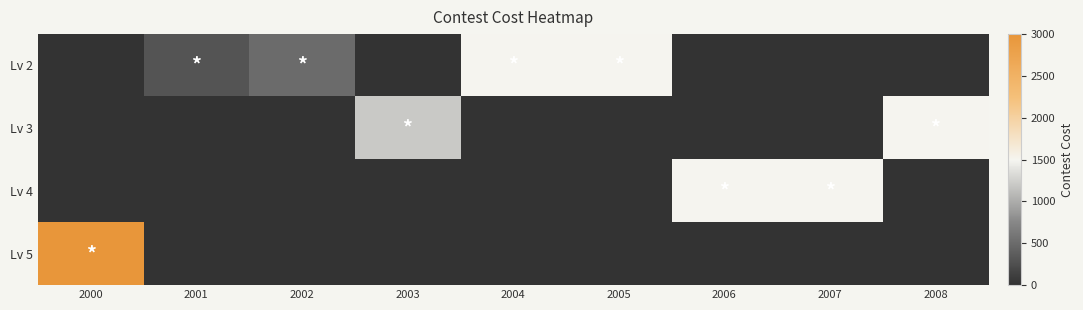

Reading left to right, list all the values displayed in this chart.

Lv 2: 2000=0	2001=300	2002=500	2003=0	2004=1500	2005=1500	2006=0	2007=0	2008=0
Lv 3: 2000=0	2001=0	2002=0	2003=1200	2004=0	2005=0	2006=0	2007=0	2008=1500
Lv 4: 2000=0	2001=0	2002=0	2003=0	2004=0	2005=0	2006=1500	2007=1500	2008=0
Lv 5: 2000=3000	2001=0	2002=0	2003=0	2004=0	2005=0	2006=0	2007=0	2008=0